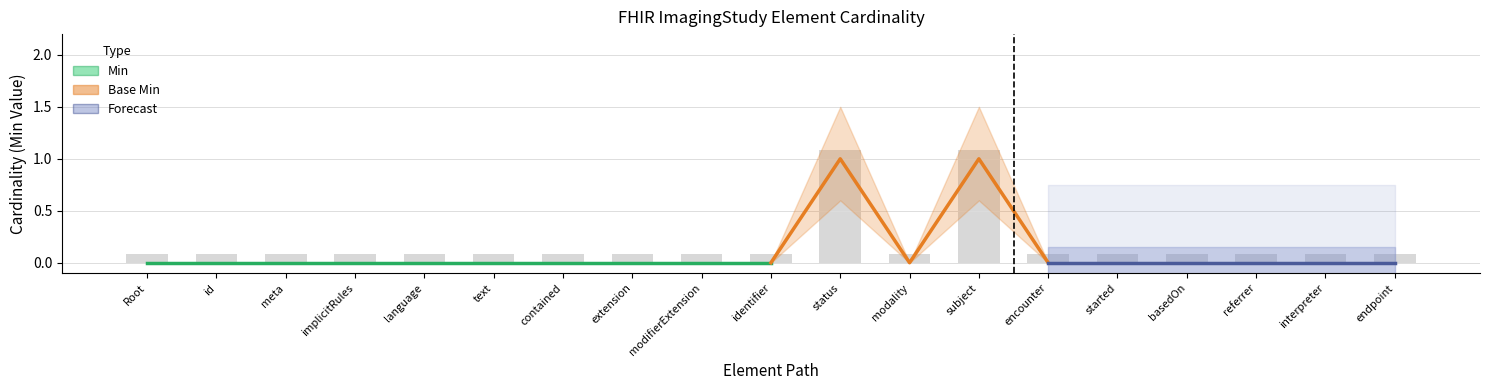

What position from the right is endpoint?

1